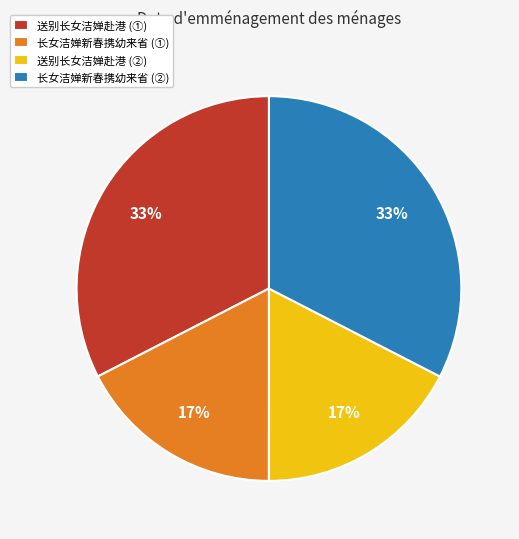

True or false: 送别长女洁婵赴港 (①) accounts for 23% of the total.

False